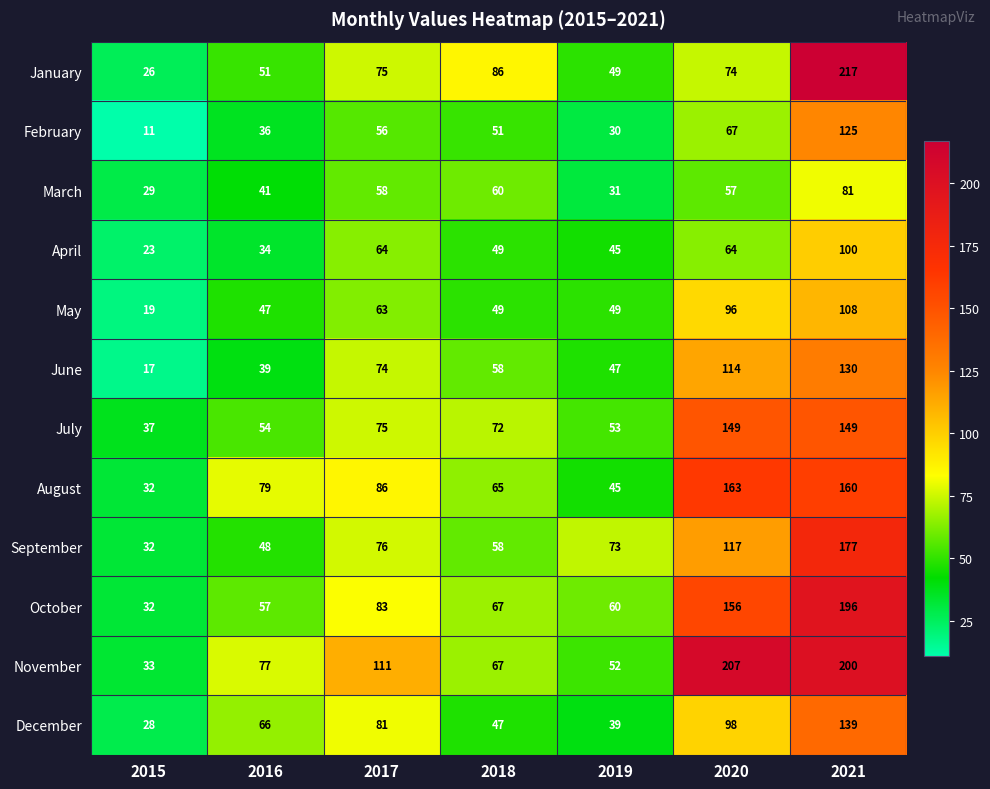

What is the sum of the May values at 2021 and 2016?

155